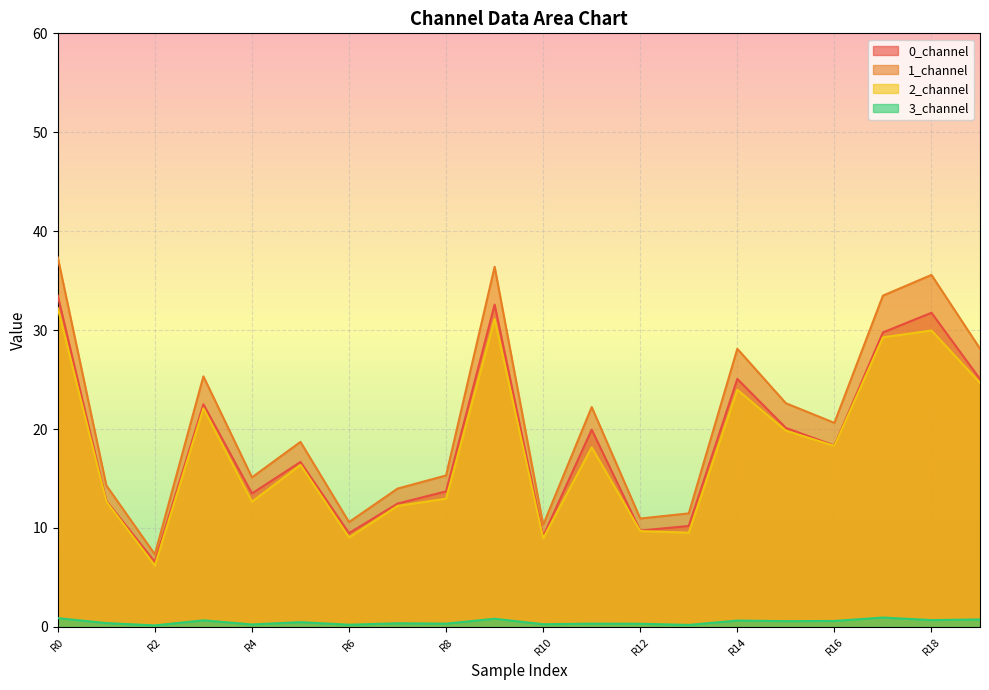

True or false: 3_channel and 0_channel cross at least once.

False